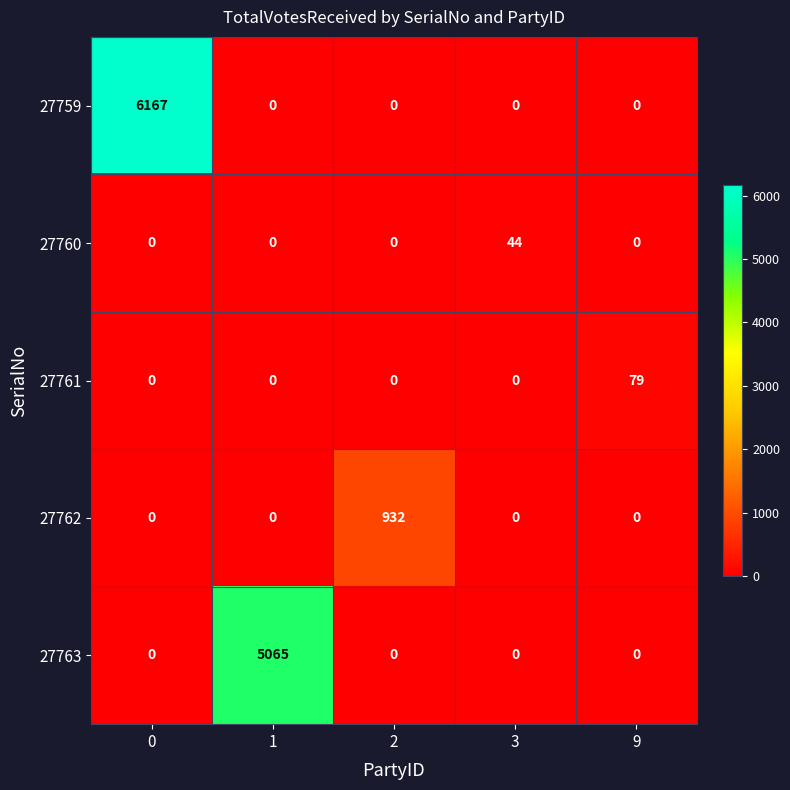

True or false: 27763 has a value of 0 at 9.

True